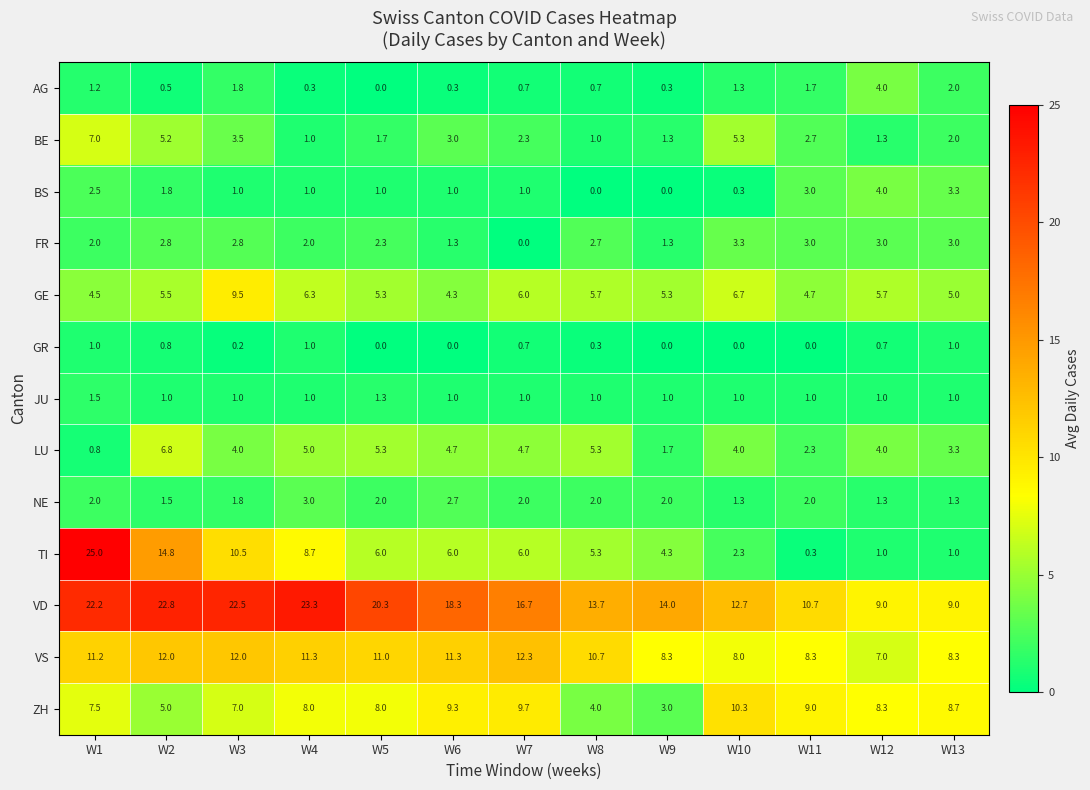

Is the value of ZH at W6 greater than the value of GR at W1?

Yes